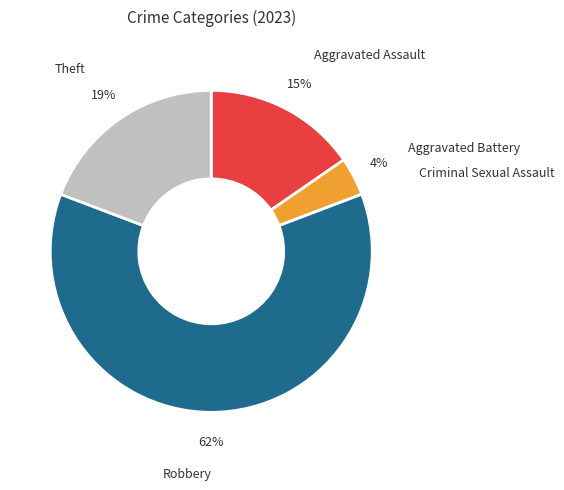

The Robbery slice represents 49% of the pie. True or false?

False